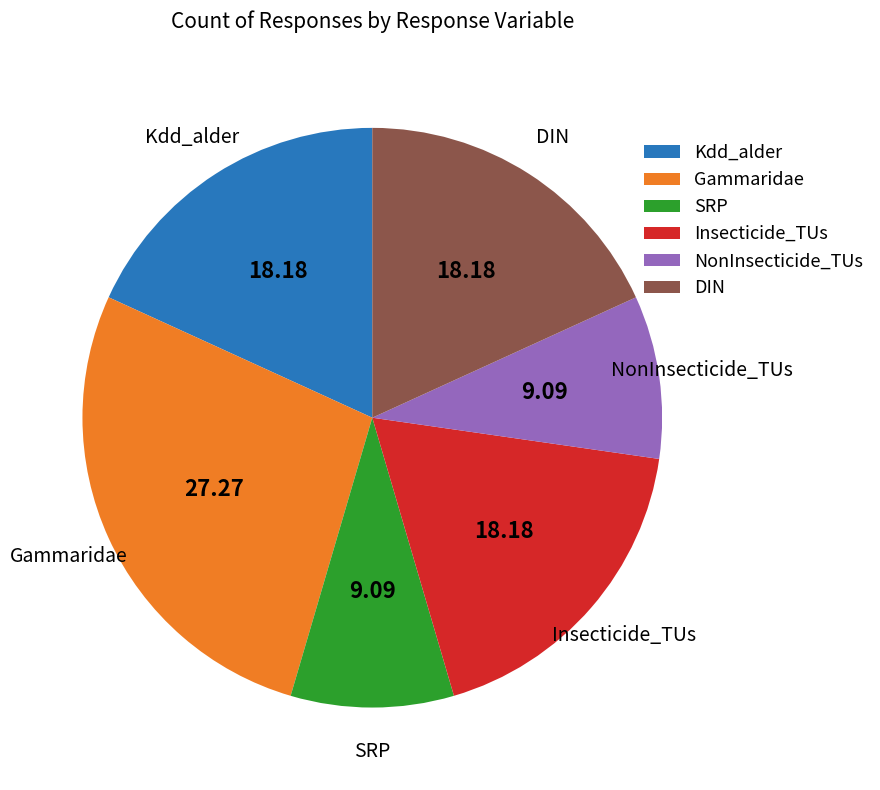

Which slice is the largest?

Gammaridae